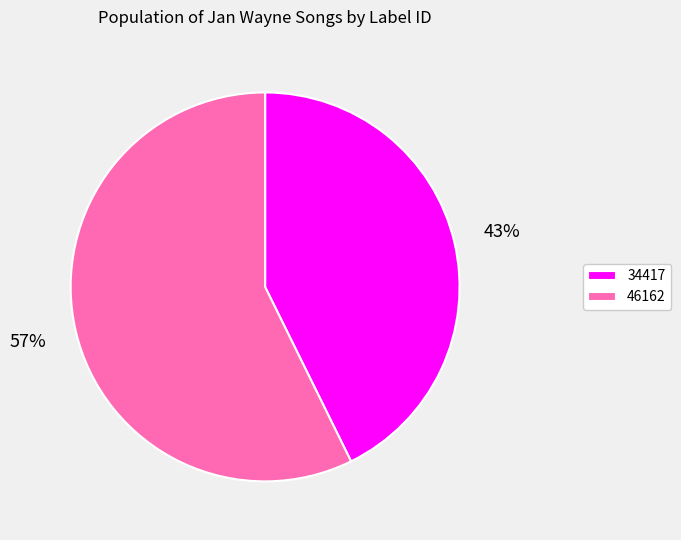

Rank the categories by value from highest to lowest.

46162, 34417